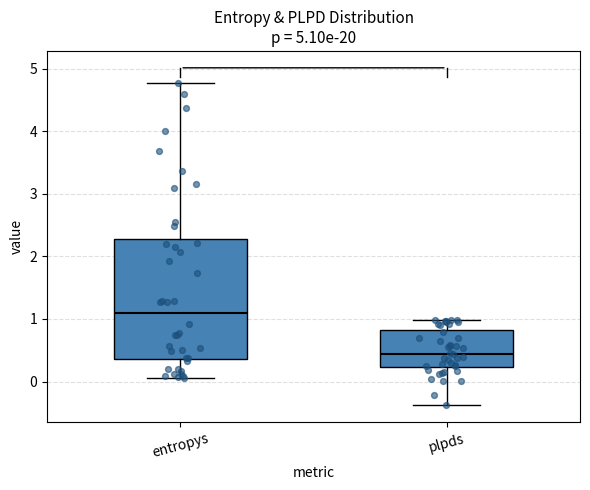

Reading left to right, read every box against the y-axis: the position of its median line, the range the box covers, and the ends of its whiskers. The values are not printed on the chart, so give them approximately, as read against the axis.

entropys: median 1.1, box 0.4 to 2.3, whiskers 0.1 to 4.8
plpds: median 0.4, box 0.2 to 0.8, whiskers -0.4 to 1.0